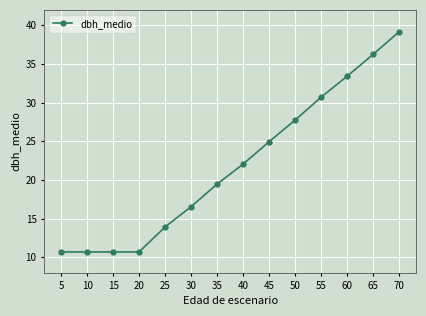

Which category has the highest value across all series?

70